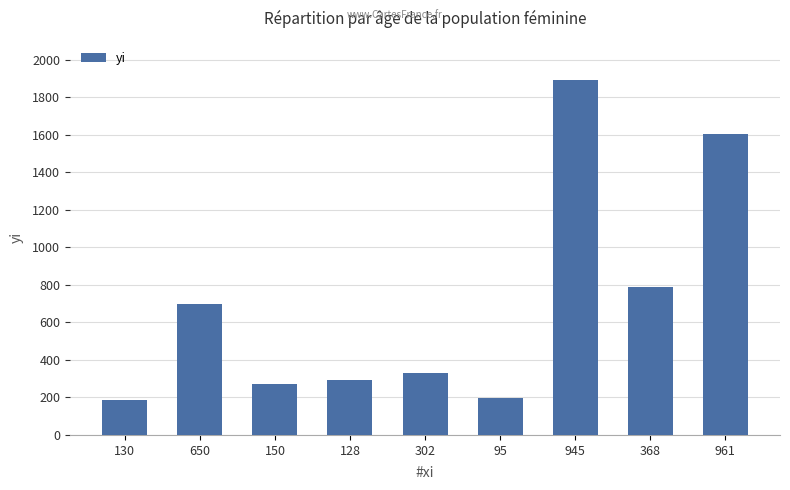

What is the label of the 2nd bar from the right?

368